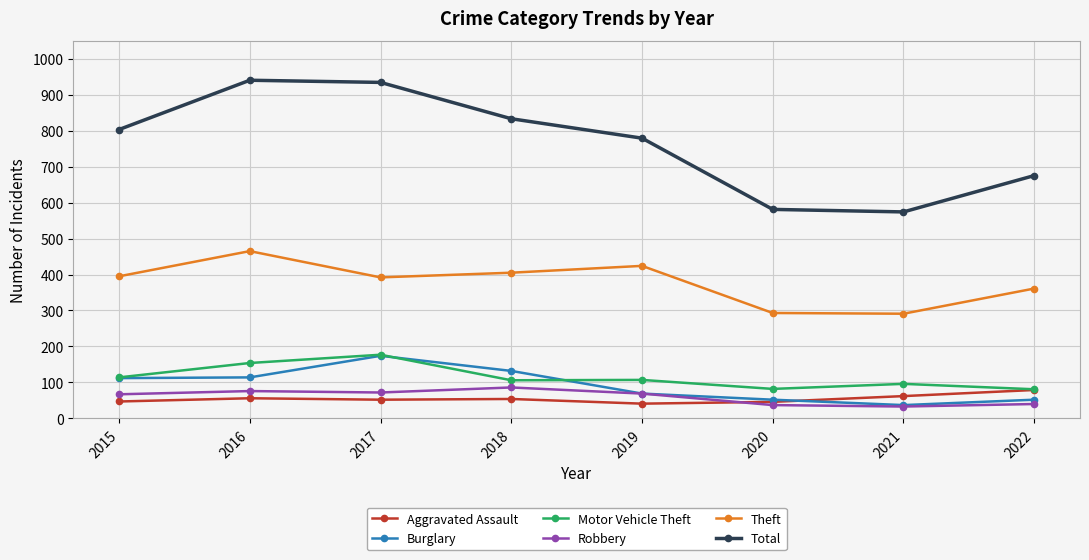

Where is the first local maximum for Theft?

2016